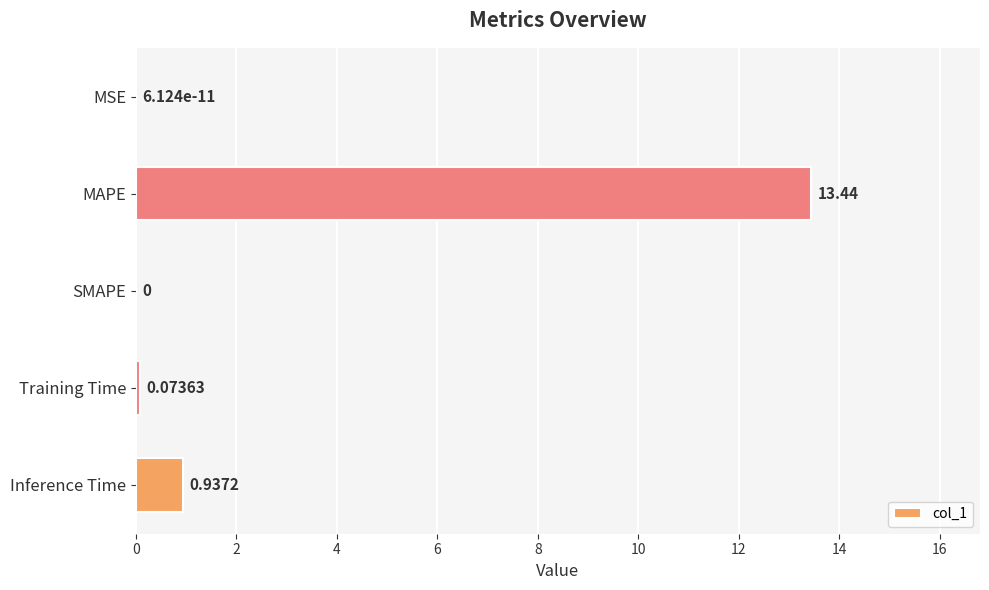

Which has a higher value, Training Time or MAPE?

MAPE